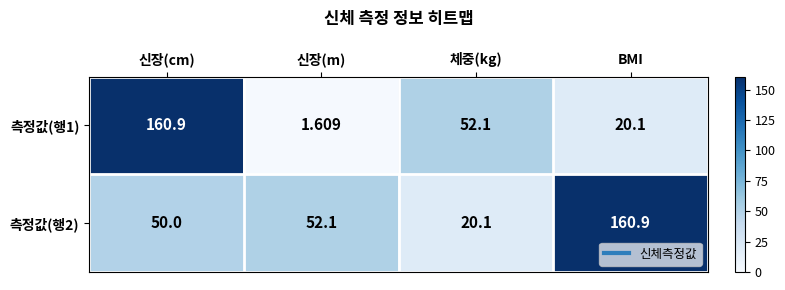

Count the number of categories in the chart.

4